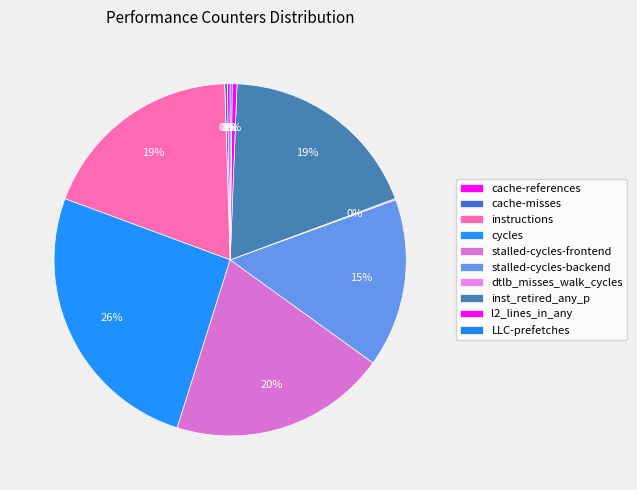

What percentage is NOT represented by l2_lines_in_any?

99.6%